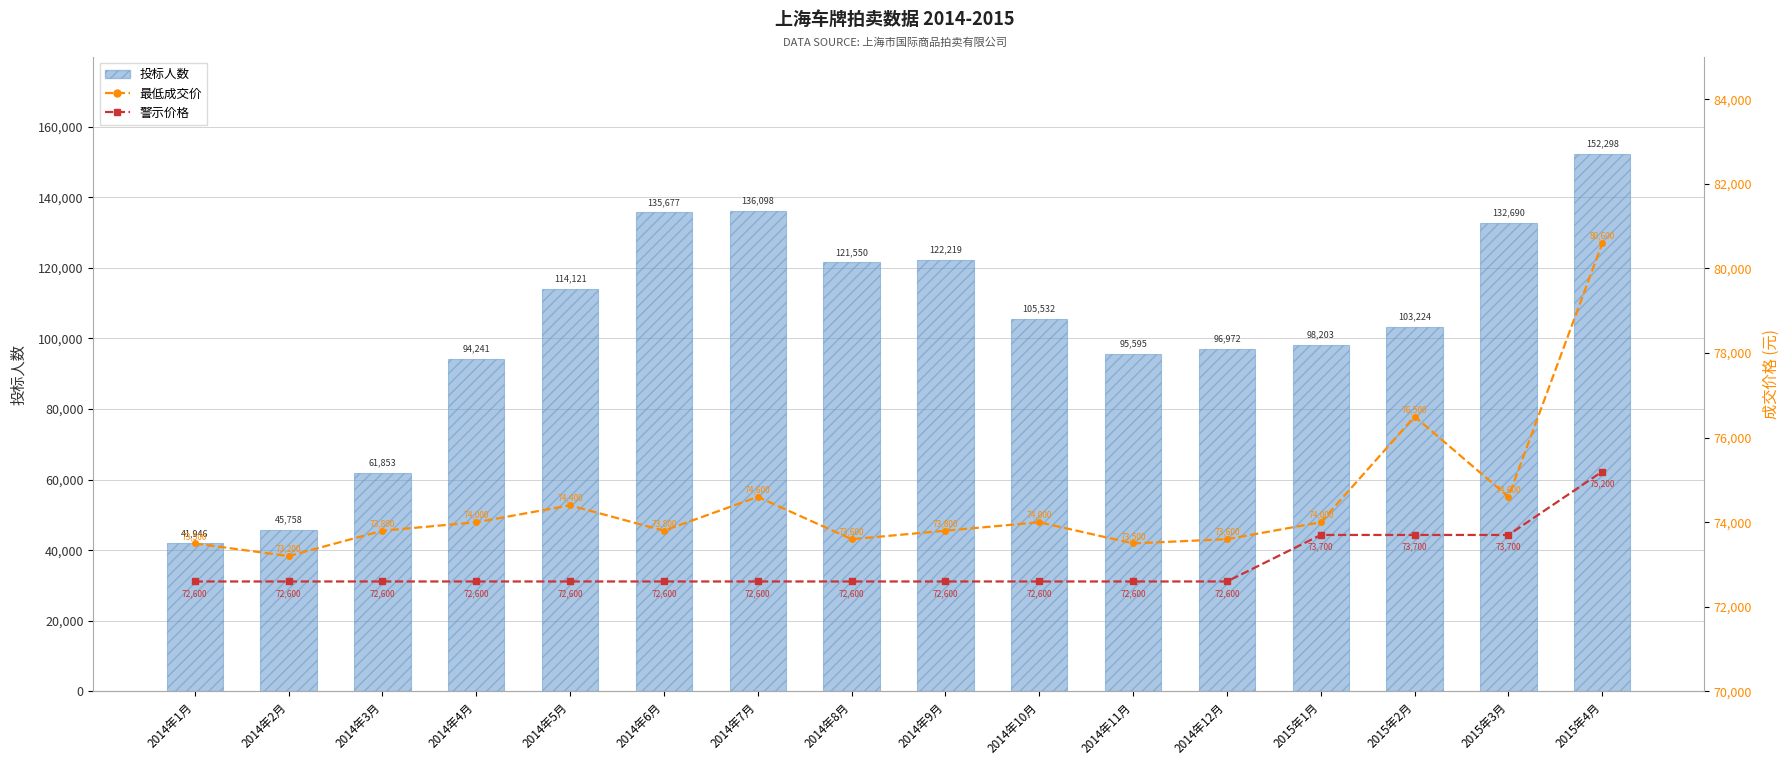

The value of 最低成交价 at 2014年8月 is 131204. True or false?

False